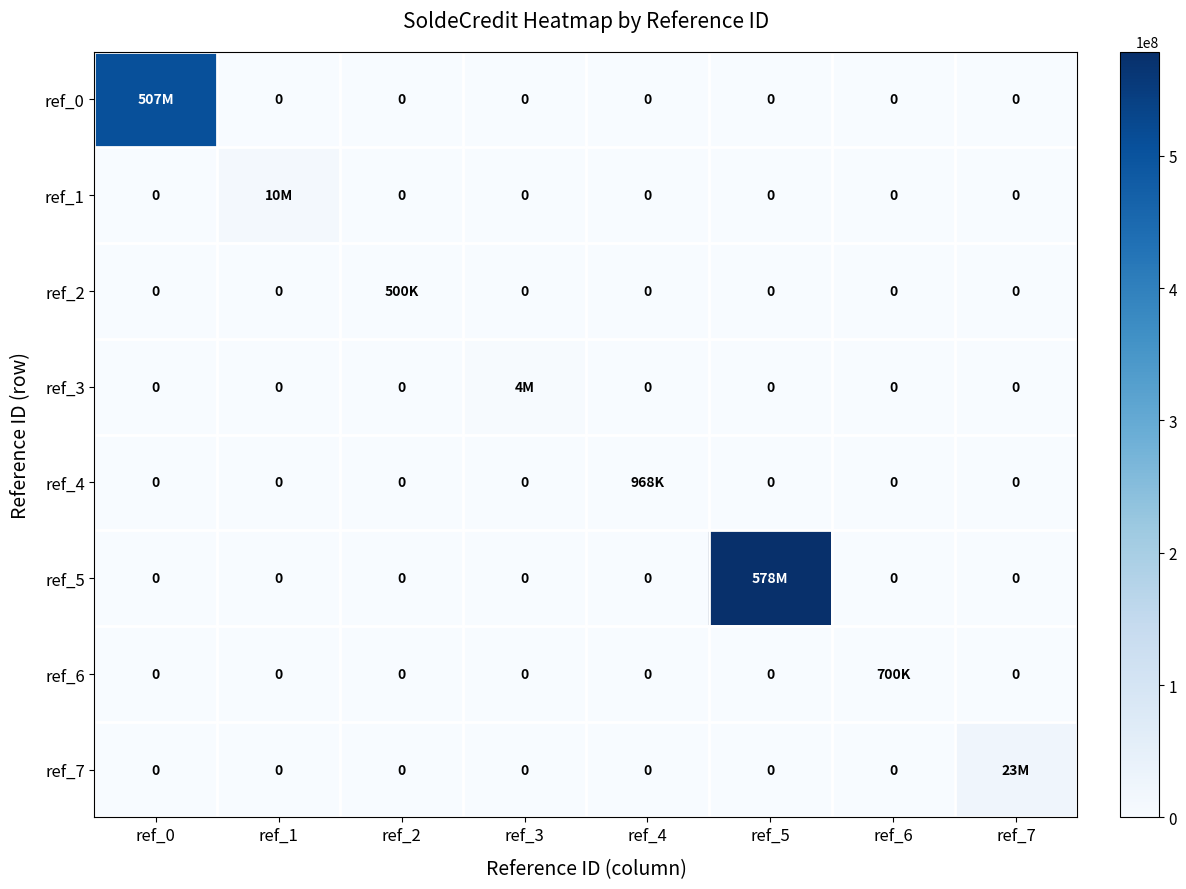

What is the average value of the ref_0 series?

63433299